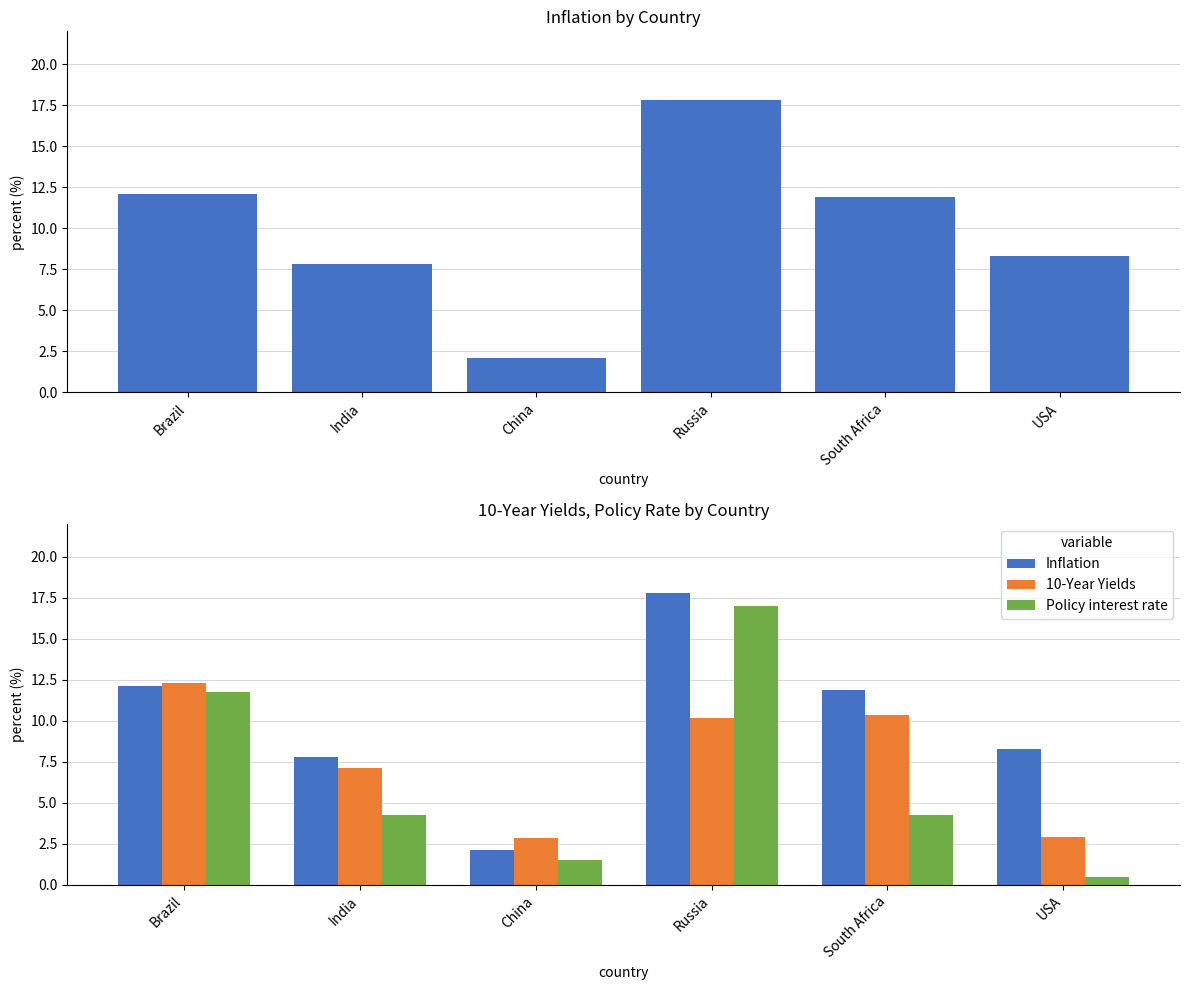

What are all the series names shown in the legend?

Inflation, 10-Year Yields, Policy interest rate